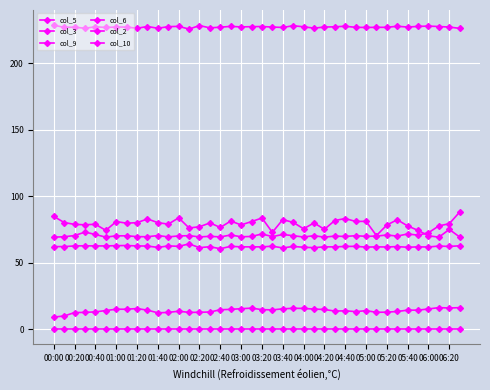

At which label does col_6 reach its minimum?

02:40